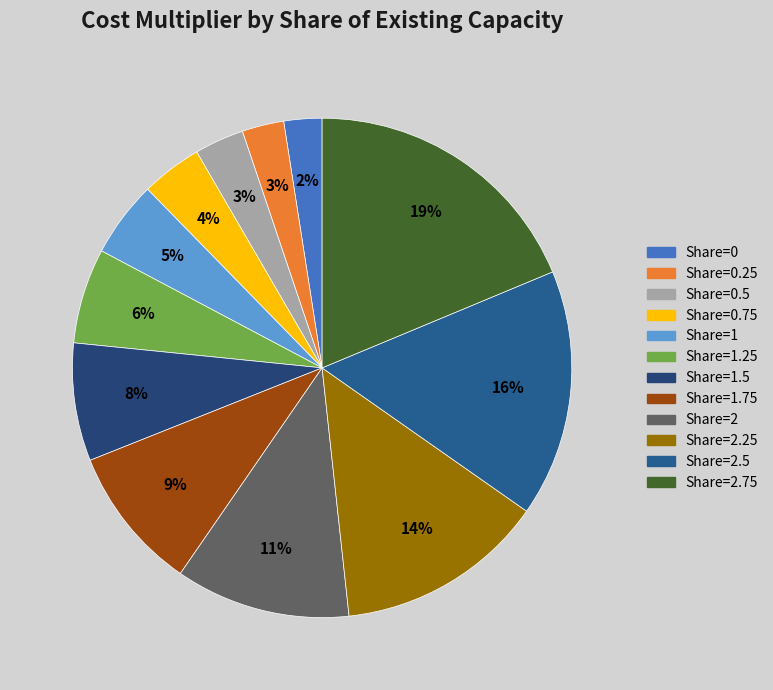

Count the number of slices in the pie.

12